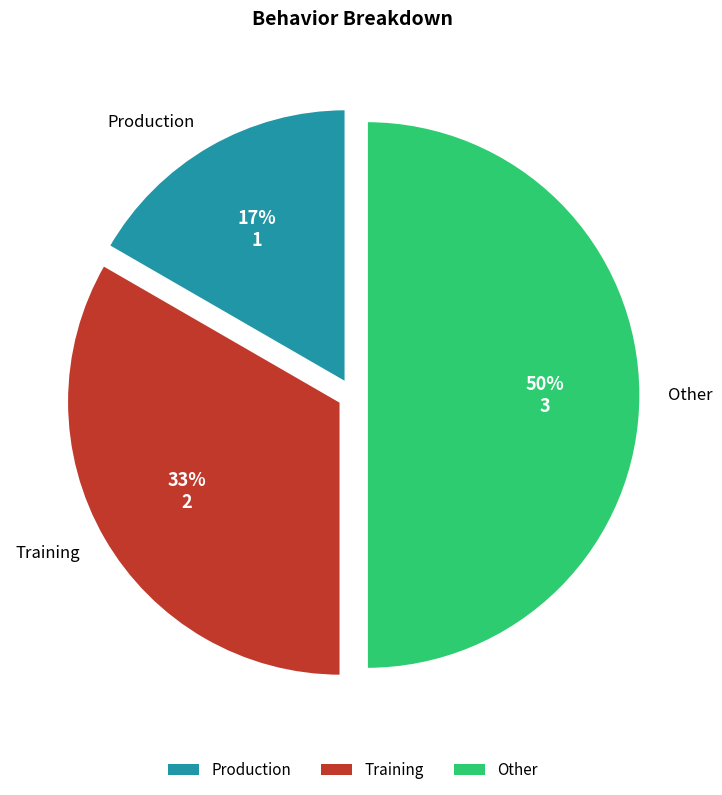

To the nearest percent, what portion does Training represent?

33%